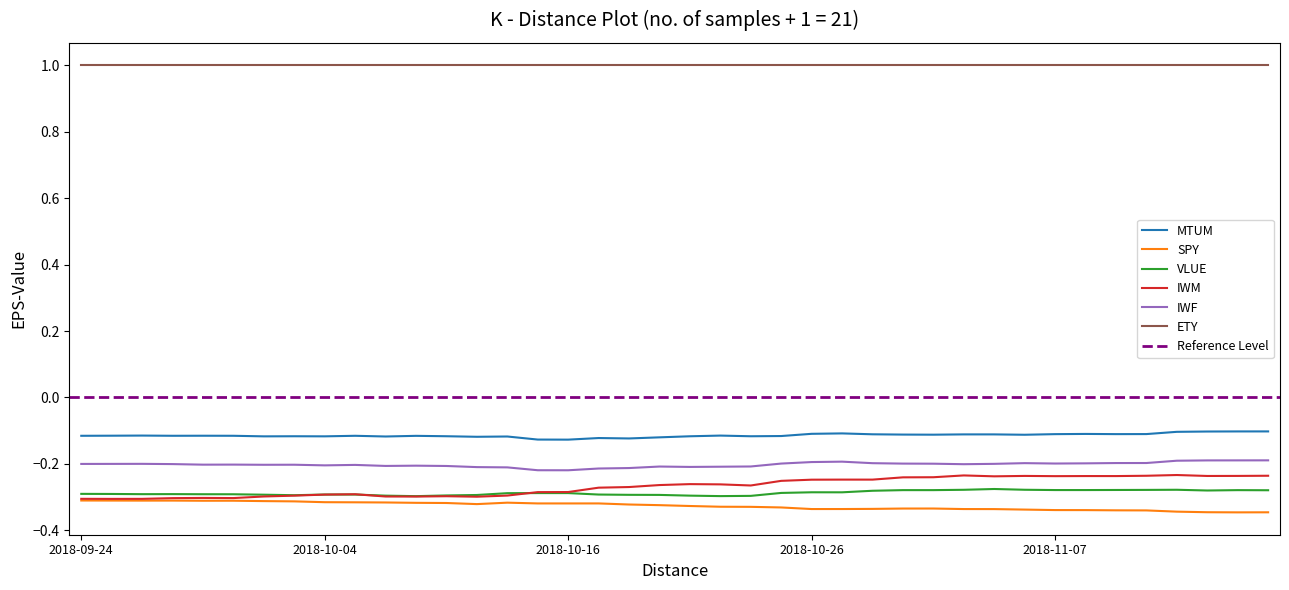

Which has a higher value, 2018-10-08 or 2018-11-06?

2018-11-06